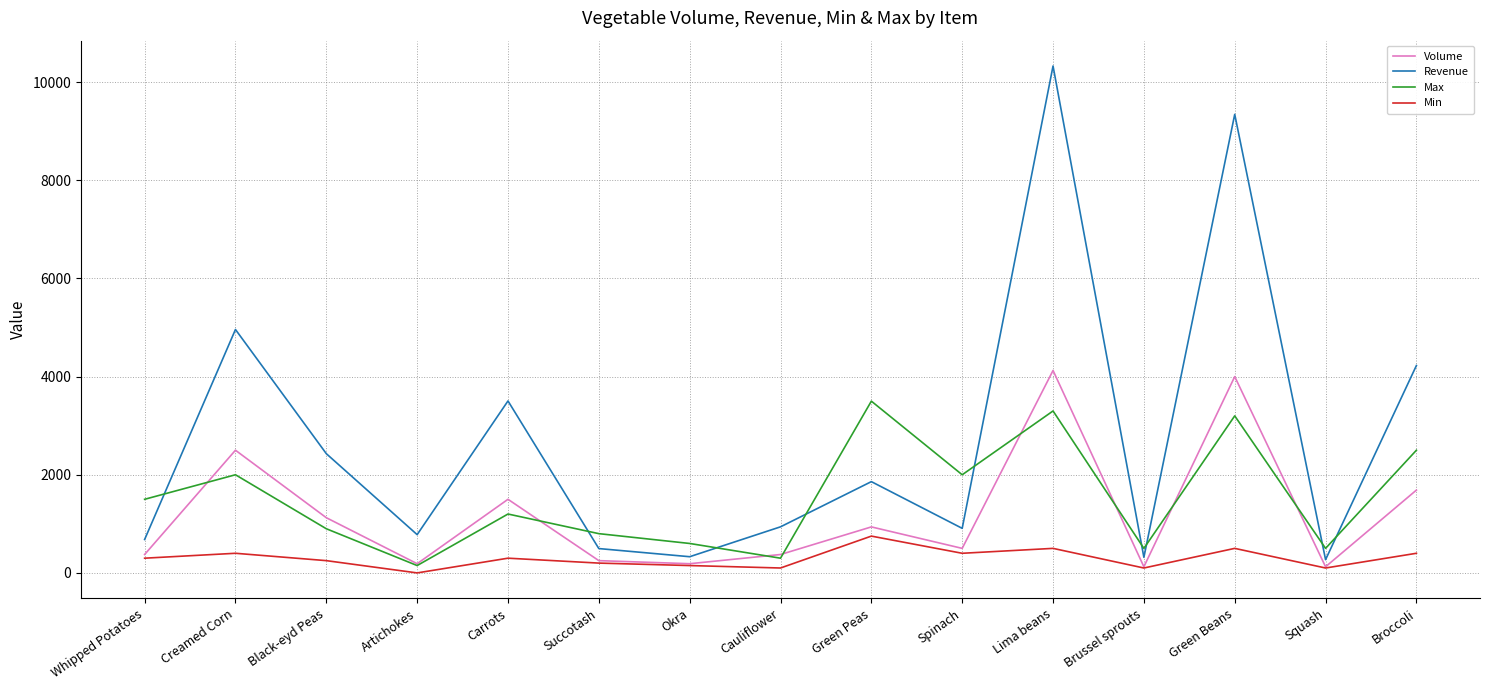

The Min series shows 400.0 at Spinach. True or false?

True